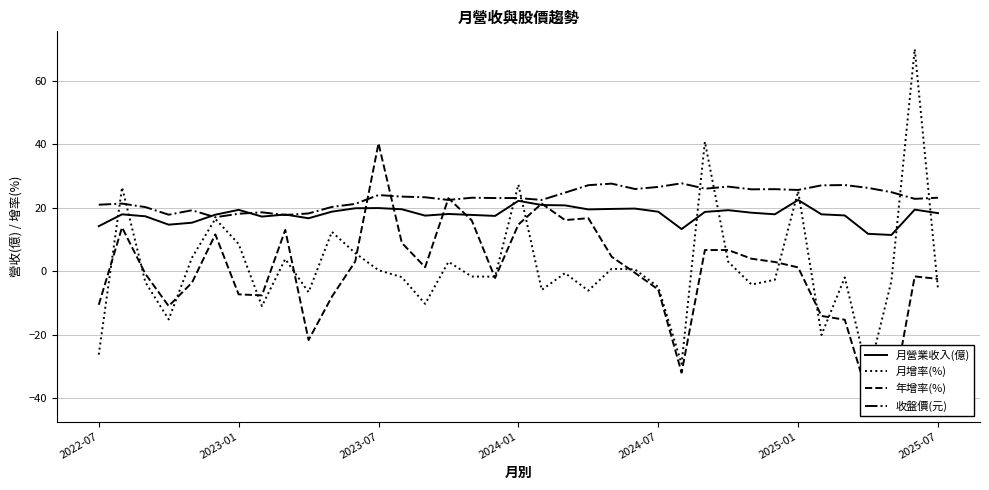

What is the minimum value for 年增率(%)?

-41.8